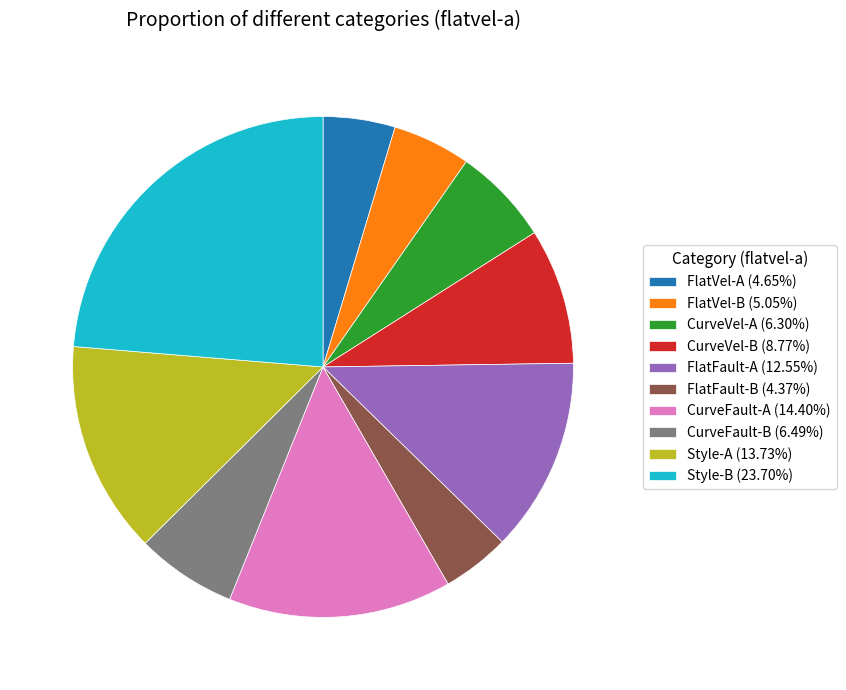

Combined, do CurveFault-A (14.40%) and FlatVel-A (4.65%) account for over 50%?

No